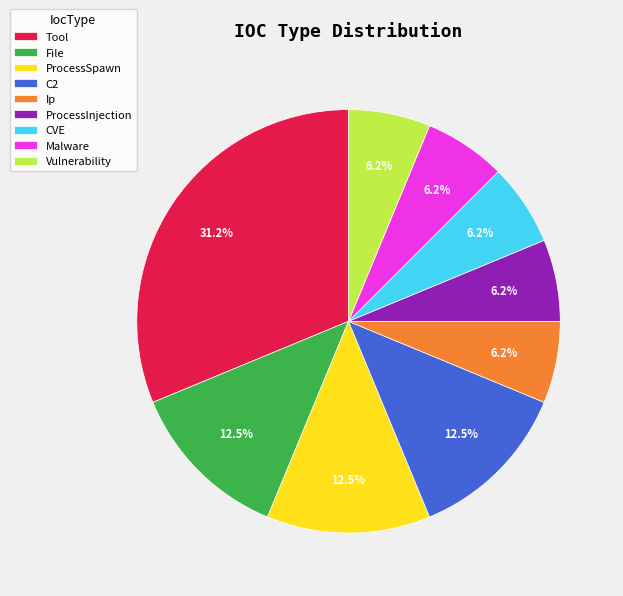

Is there any slice that represents more than half of the pie?

No